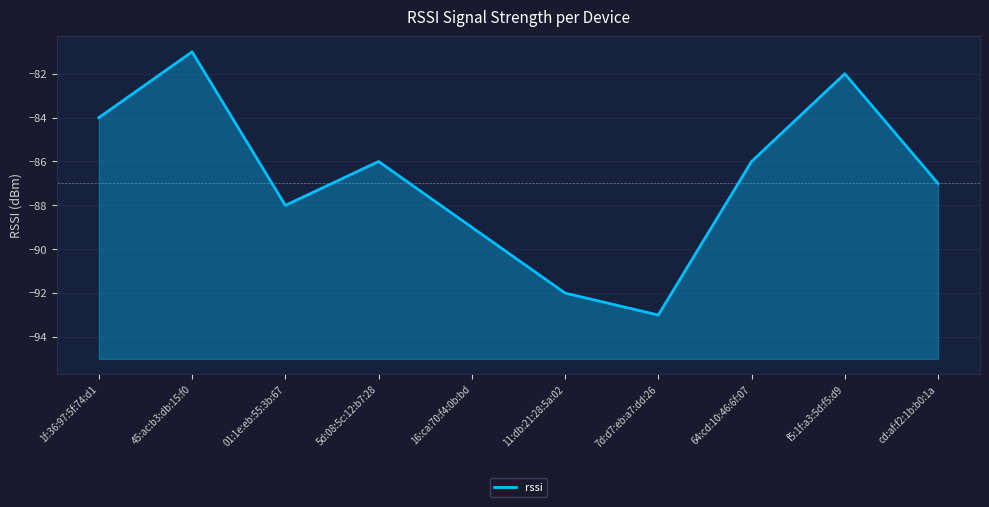

Between 16:ca:70:f4:0b:bd and cd:af:f2:1b:b0:1a, which is larger?

cd:af:f2:1b:b0:1a